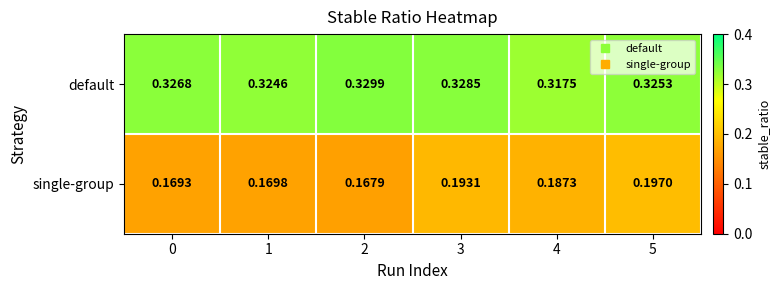

Which series changed the most between 1 and 5?

single-group